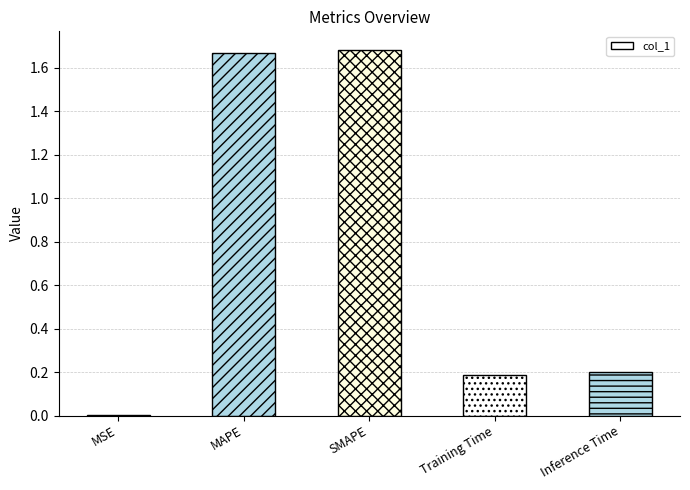

Is it true that the value at Training Time is 0.1?

False